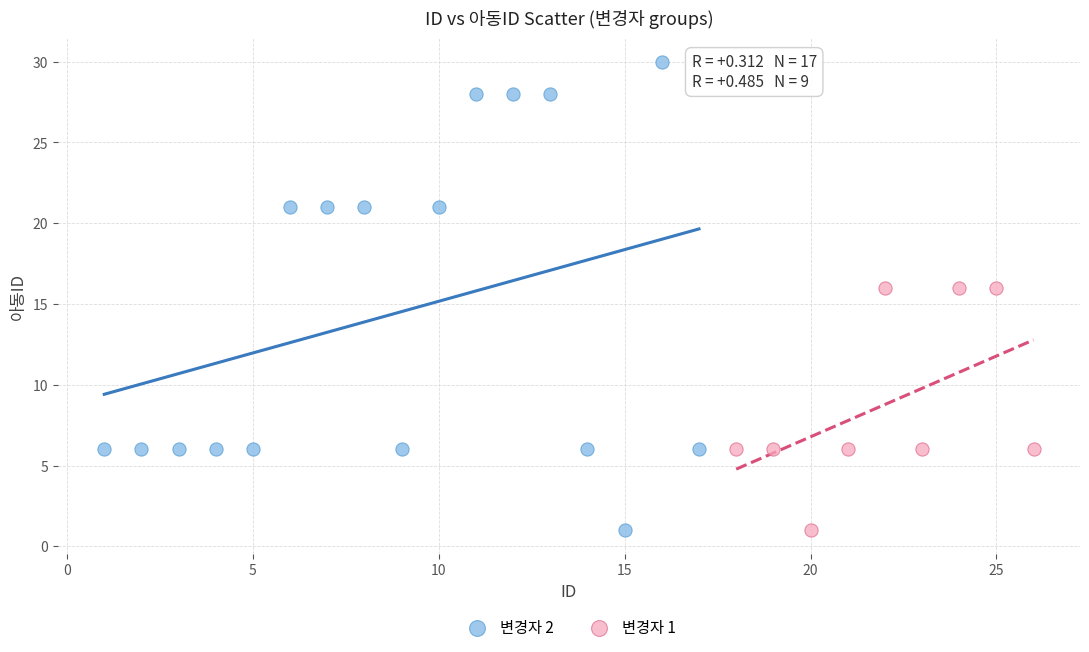

Which series contains the highest Y value?

변경자 2